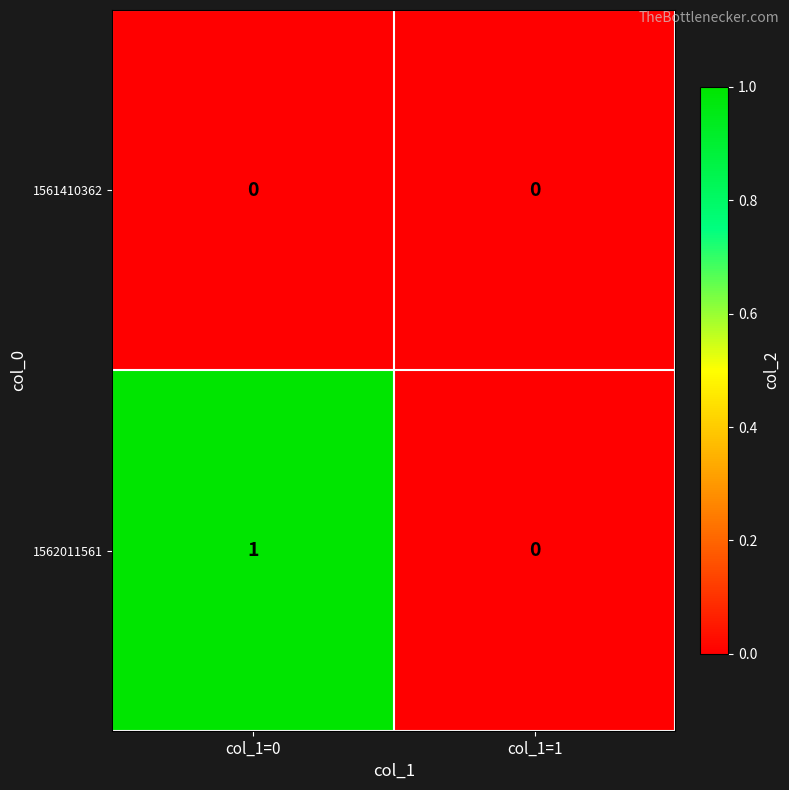

Reading right to left, what are all the values shown in this chart?

1561410362: col_1=1=0	col_1=0=0
1562011561: col_1=1=0	col_1=0=1